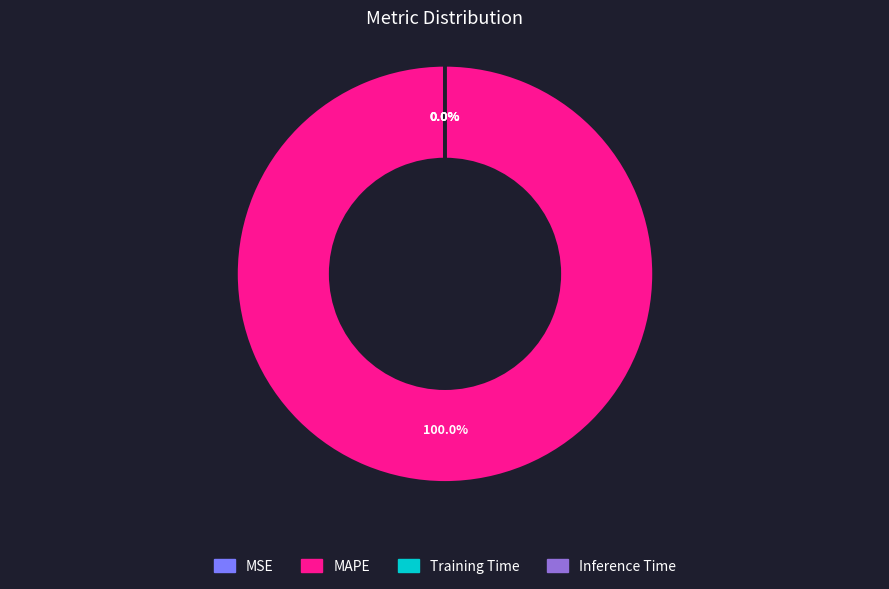

To the nearest percent, what portion does MAPE represent?

100%